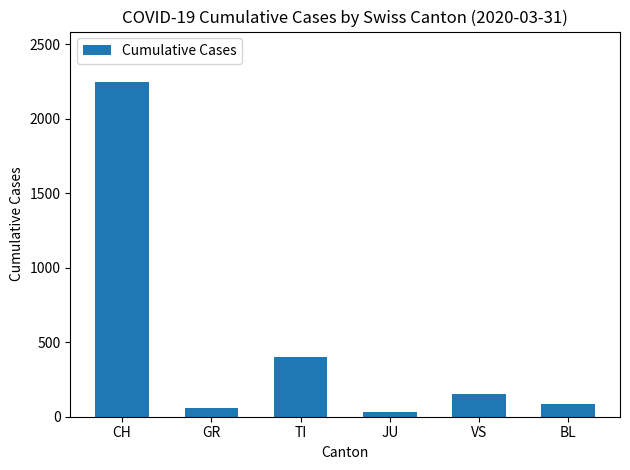

What is the maximum value shown in the chart?

2248